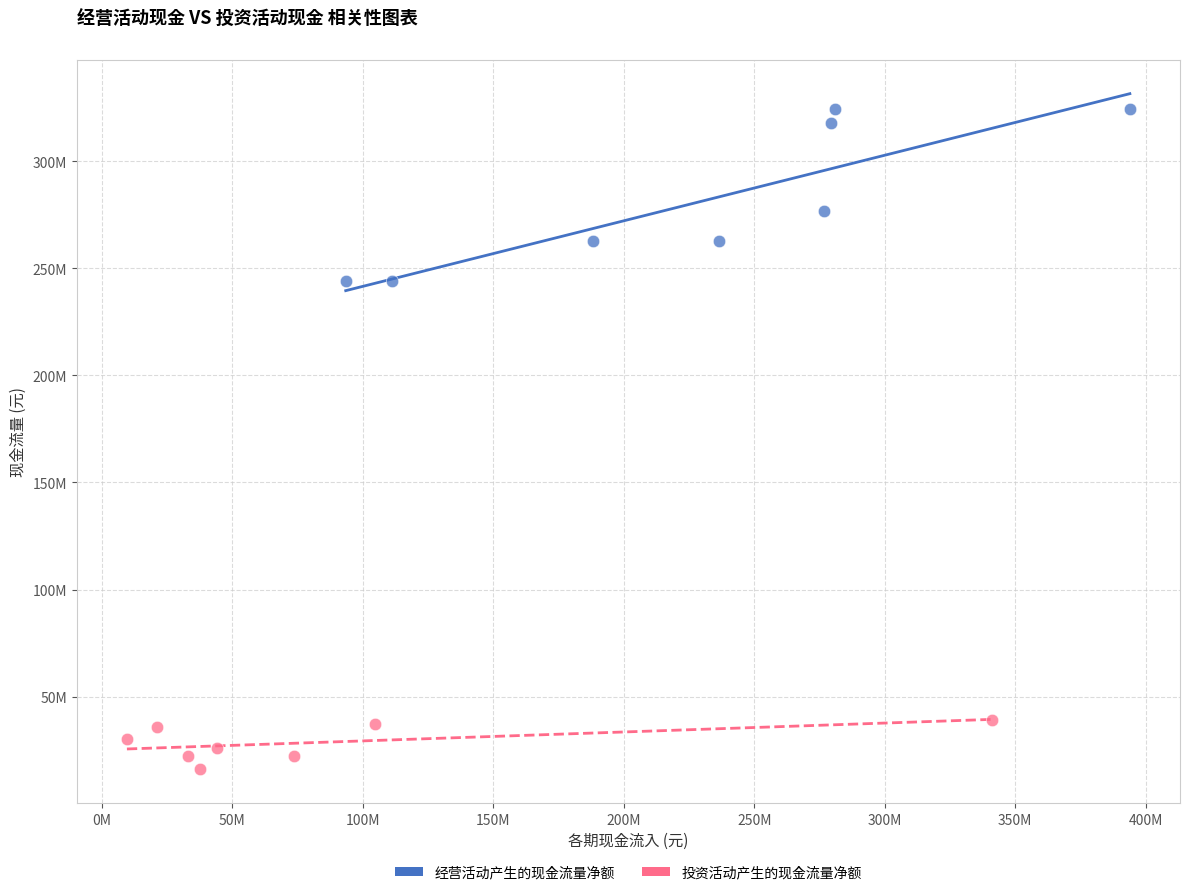

Which series has the largest Y range (max minus min)?

经营活动产生的现金流量净额